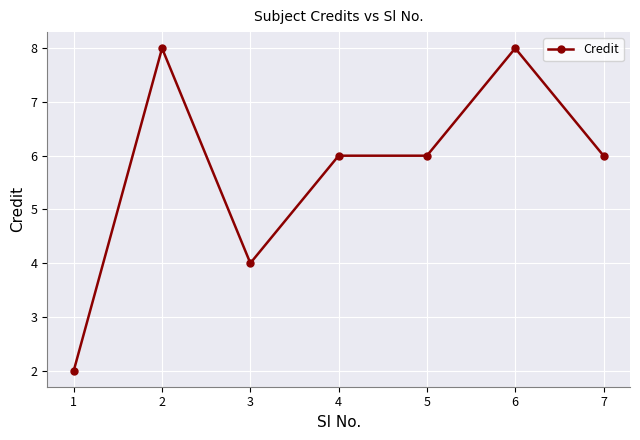

What is the difference between the maximum and minimum values?

6